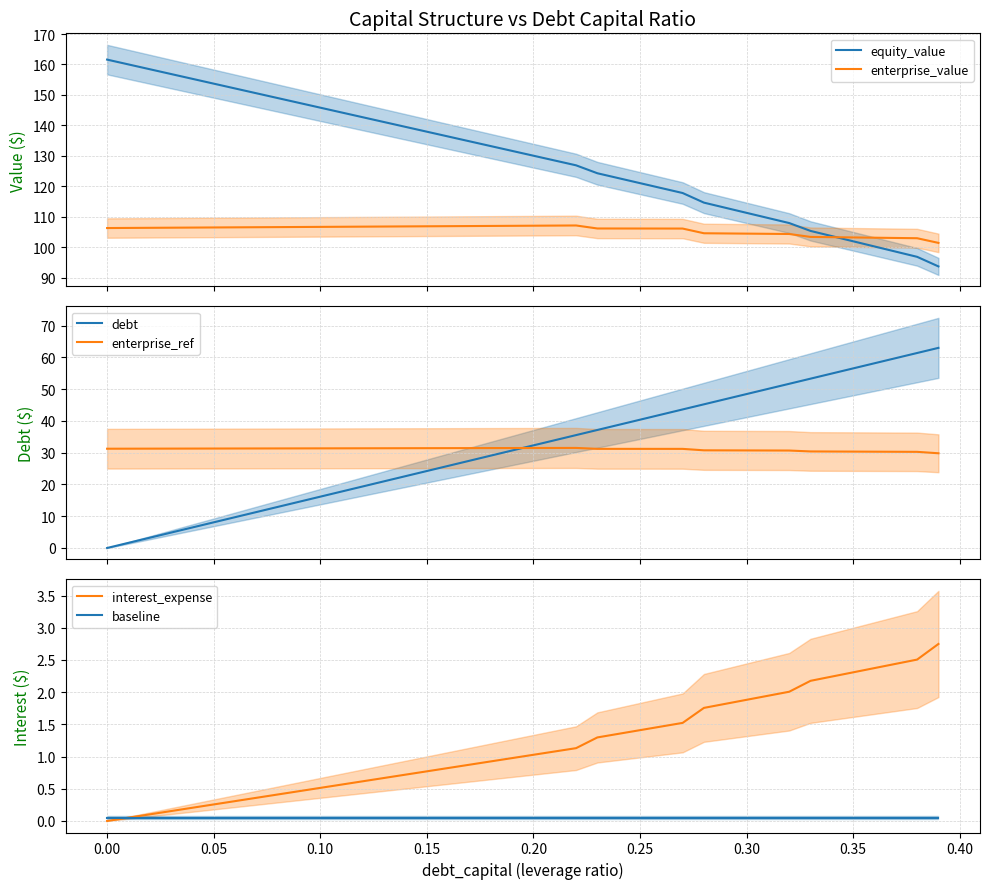

How many distinct data groups are displayed?

6